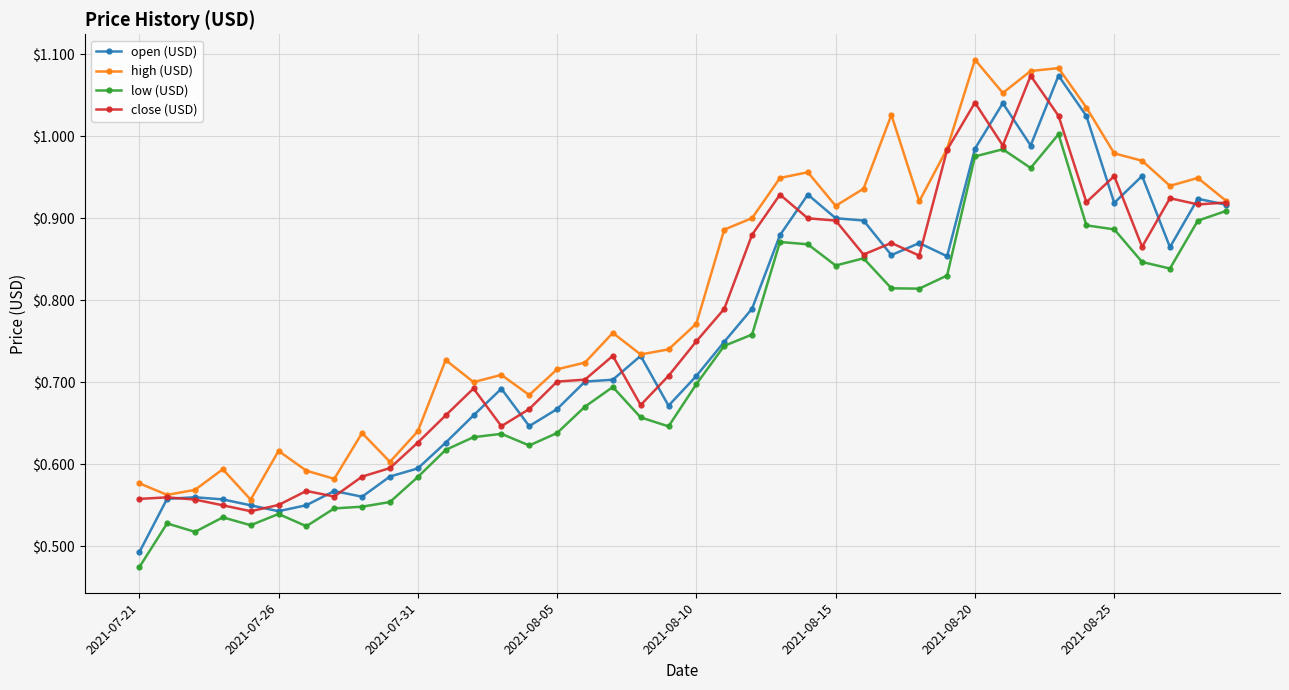

Which series has the largest total across all categories?

high (USD)